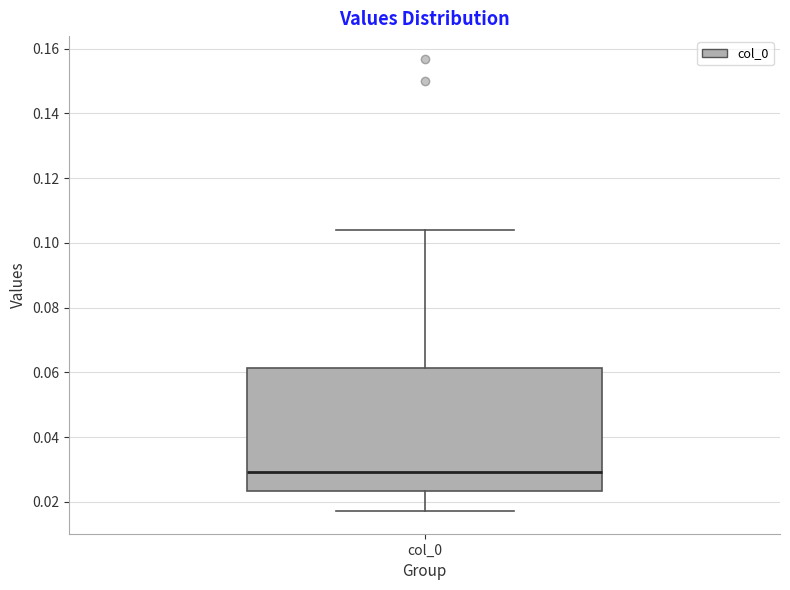

Transcribe this box plot: give where the median line is, the range the box spans, and where the two whiskers end, as read against the y-axis. The values are not printed on the chart, so give them approximately, as read against the axis.

median 0.030, box 0.024 to 0.062, whiskers 0.018 to 0.104